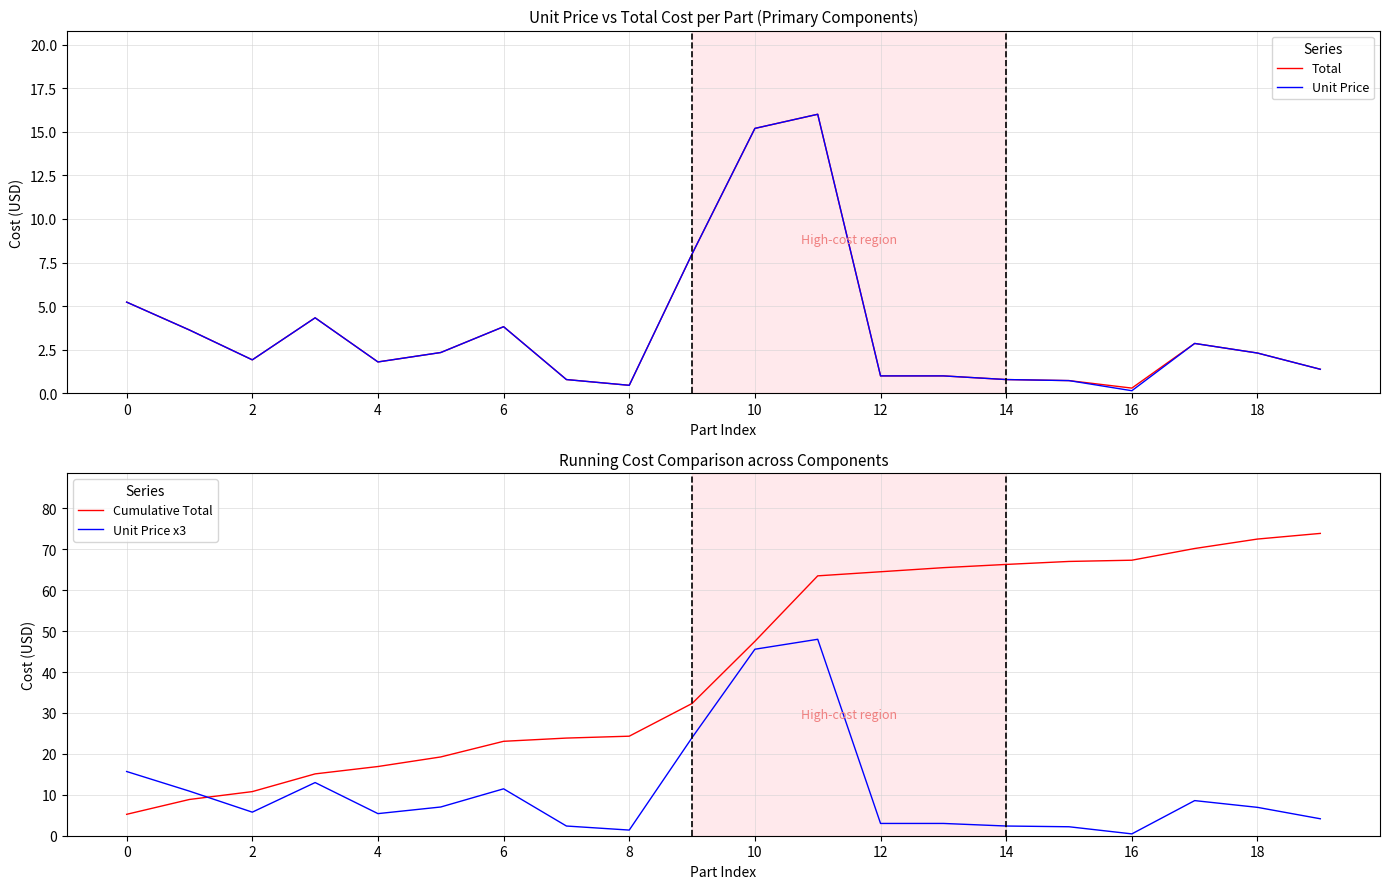

What is the label of the 4th point from the right?

16